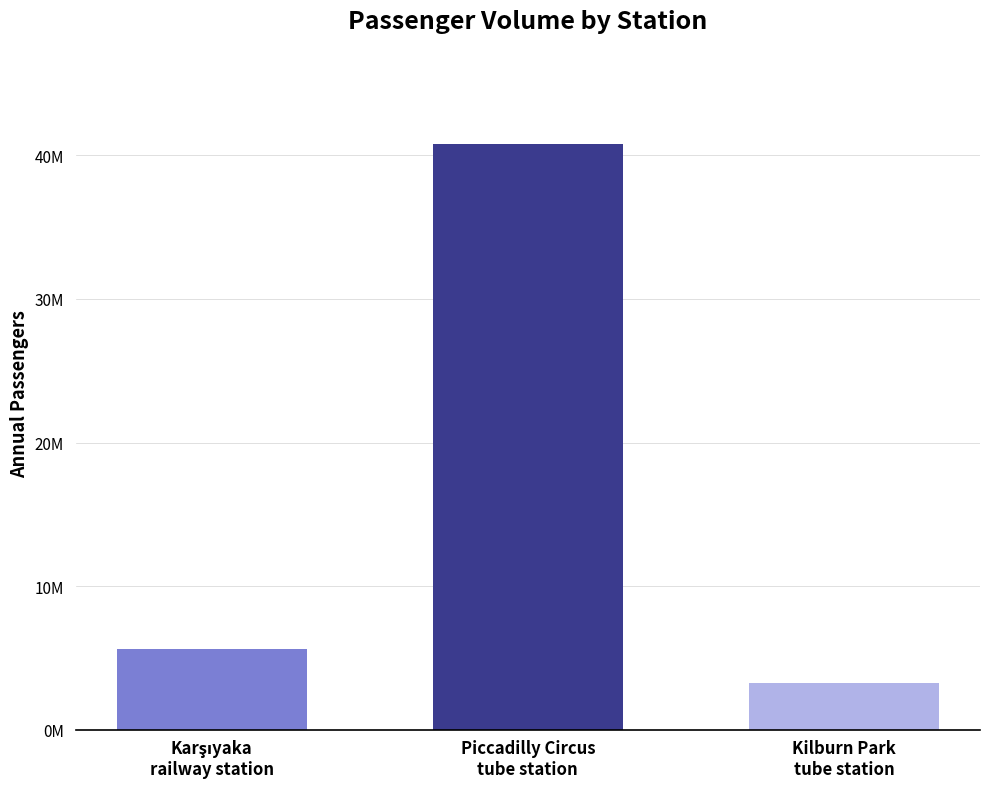

Are the bars horizontal?

No